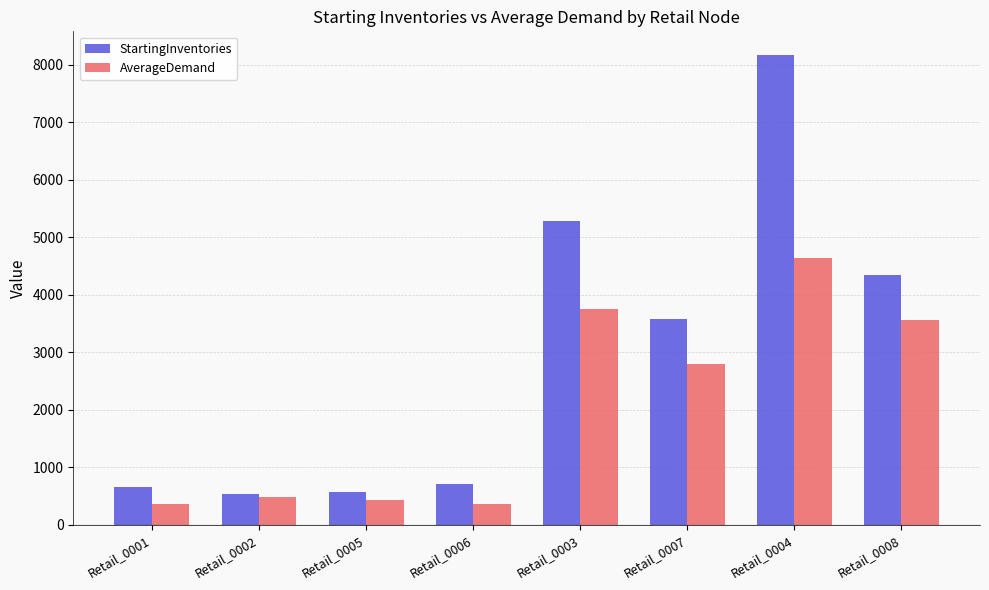

Which series has the largest range (max minus min)?

StartingInventories